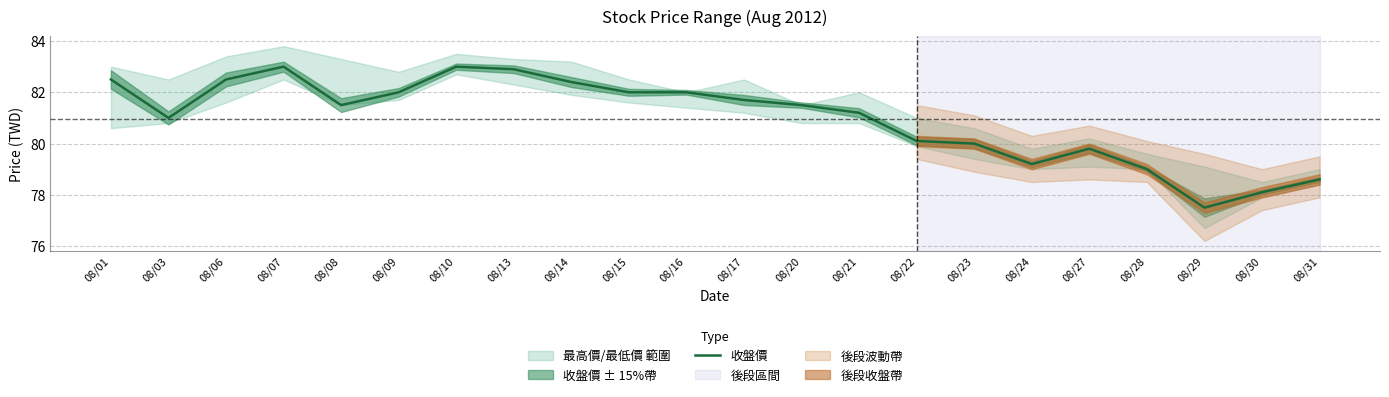

List the labels in order of value, largest first.

08/07, 08/10, 08/13, 08/01, 08/06, 08/14, 08/09, 08/15, 08/16, 08/17, 08/08, 08/20, 08/21, 08/03, 08/22, 08/23, 08/27, 08/24, 08/28, 08/31, 08/30, 08/29